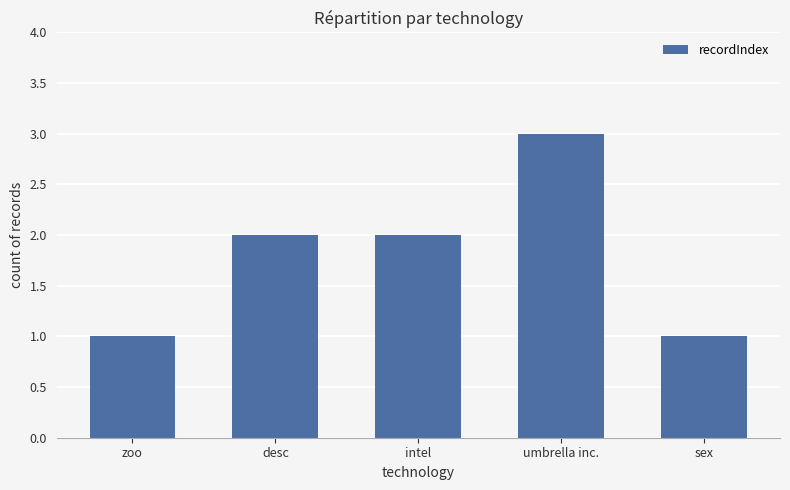

How many bars are there in total?

5